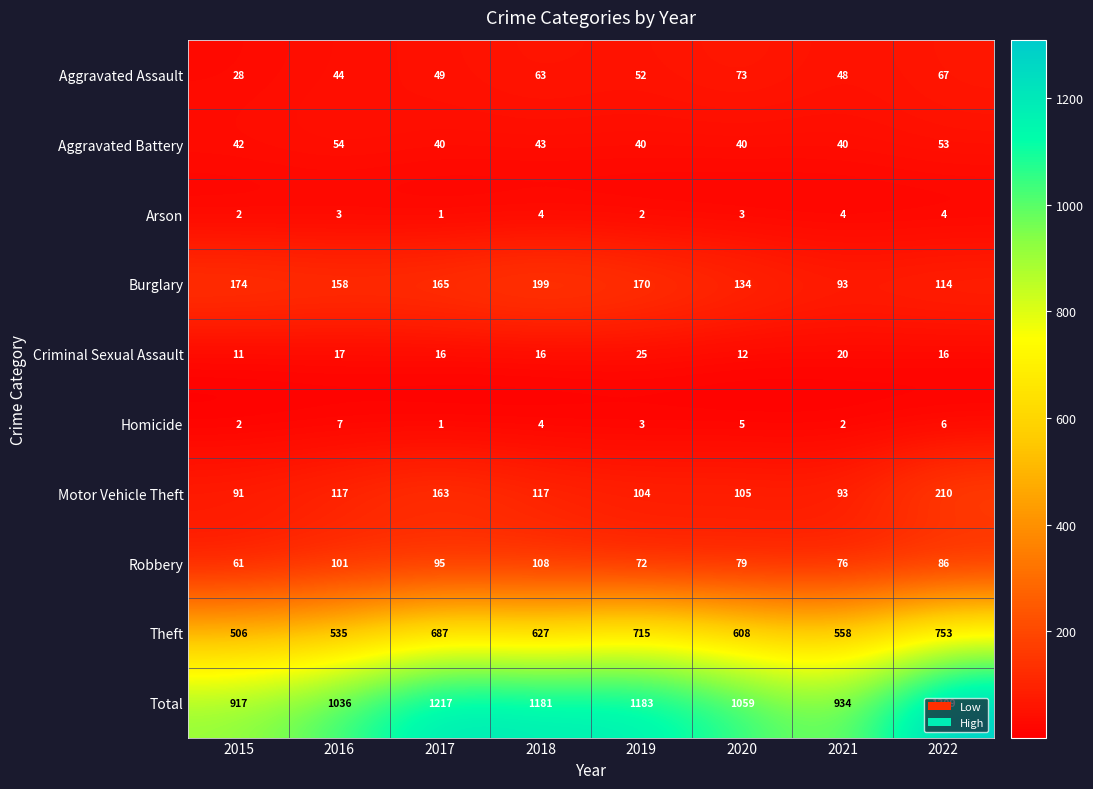

How many categories are shown in the chart?

8